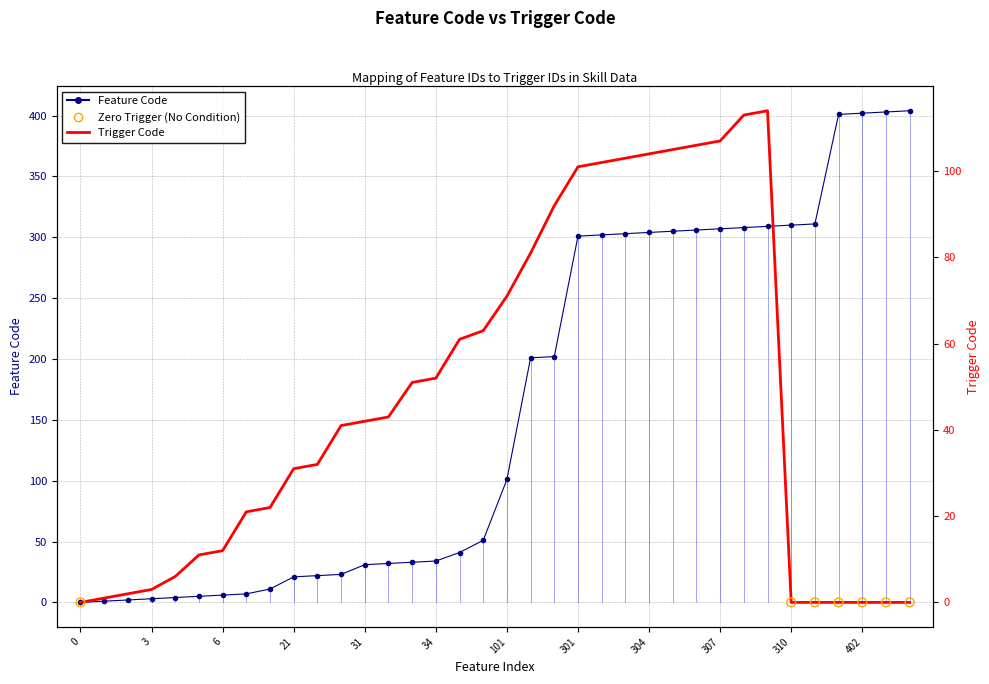

Is the value of Trigger_code at 34 greater than the value of Feature_code at 3?

Yes